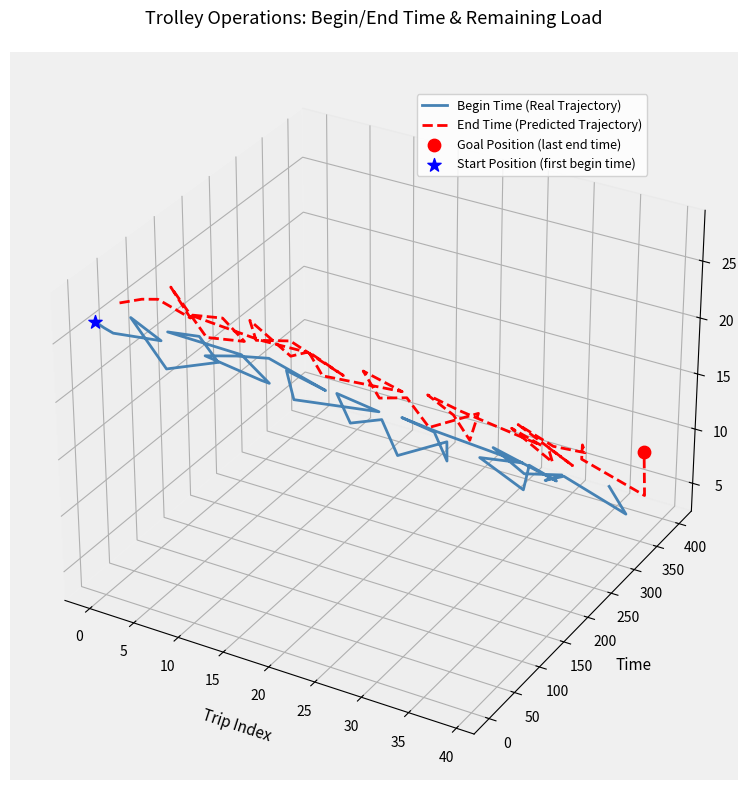

Which series contains the lowest Y value?

Begin Time (Real Trajectory)